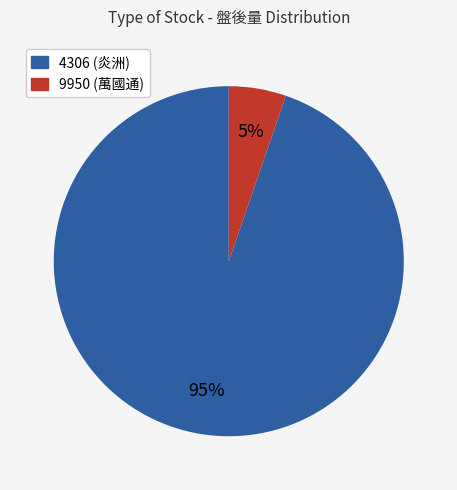

To the nearest percent, what is the average slice percentage?

50%